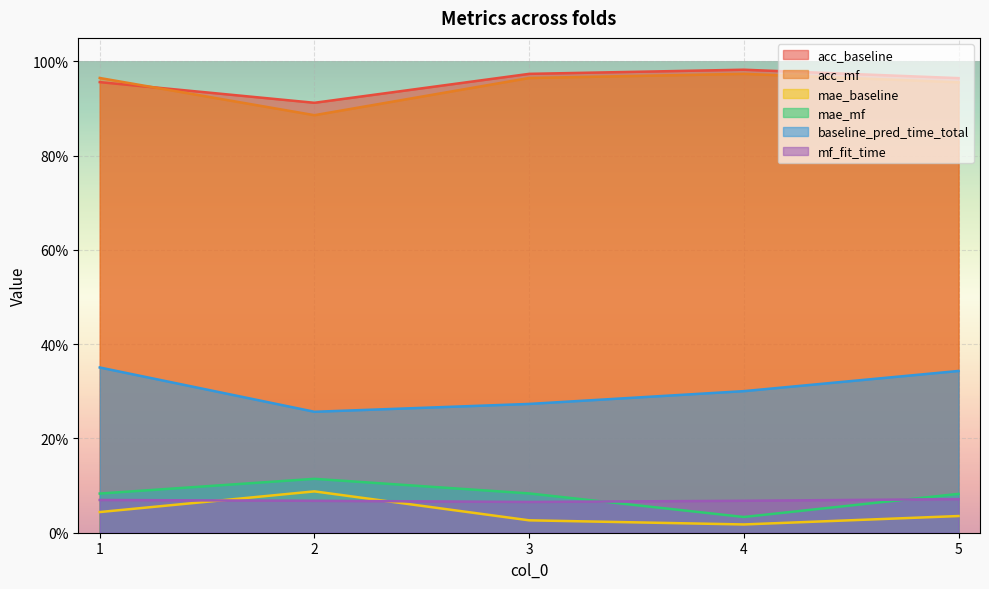

Does the chart display data point markers on the line(s)?

No